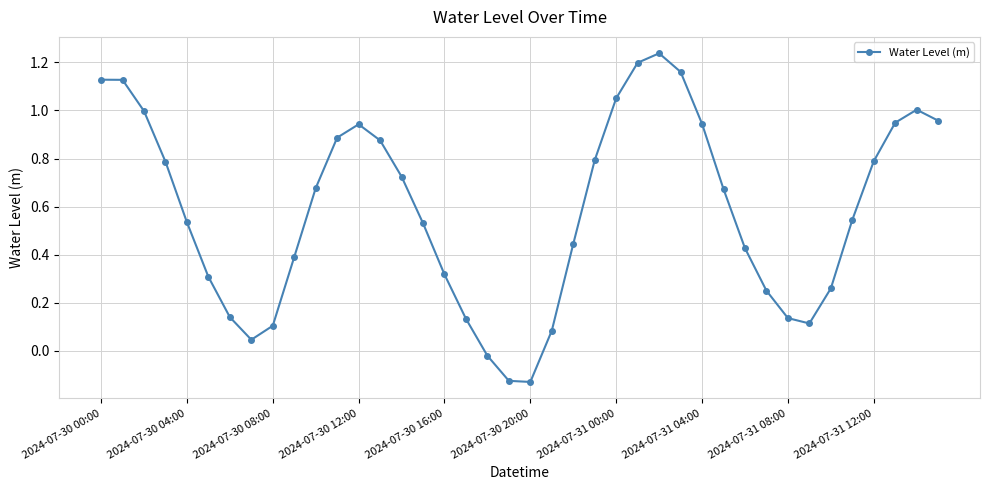

What is the sum of all values?

23.4